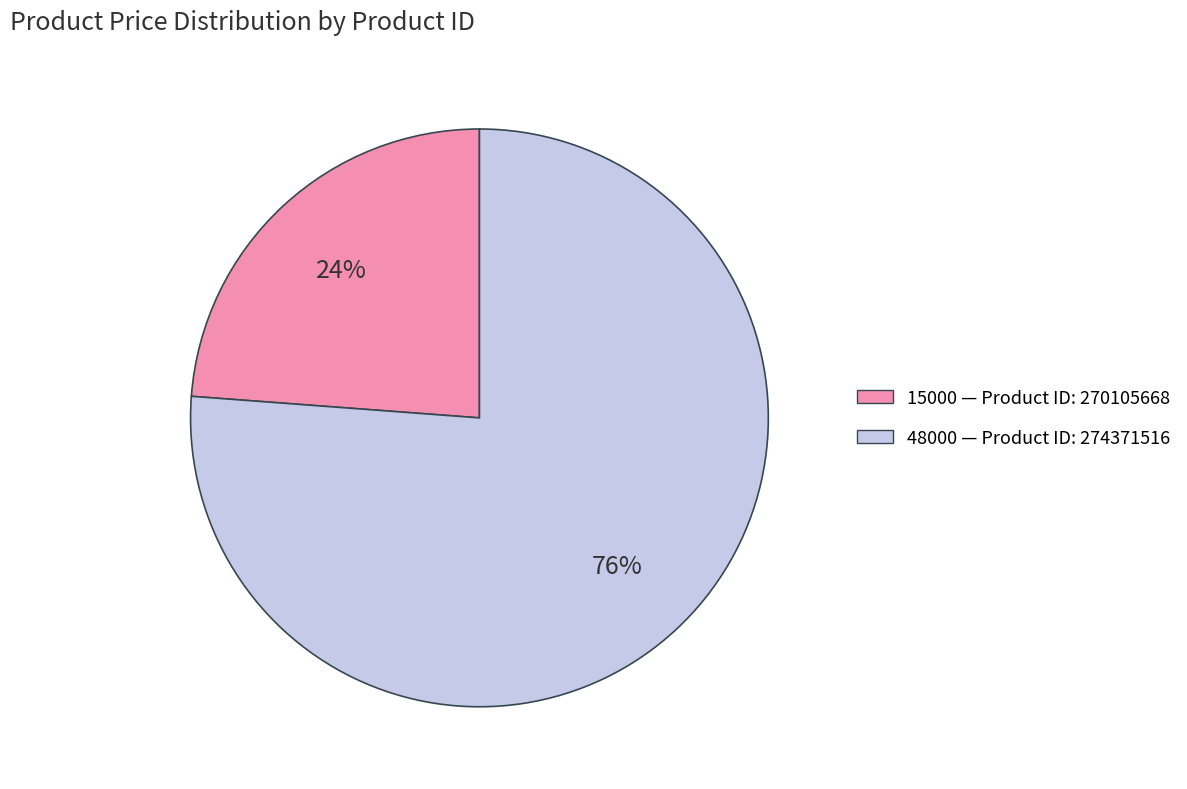

To the nearest percent, what is the difference between the largest and smallest slice percentages?

52%